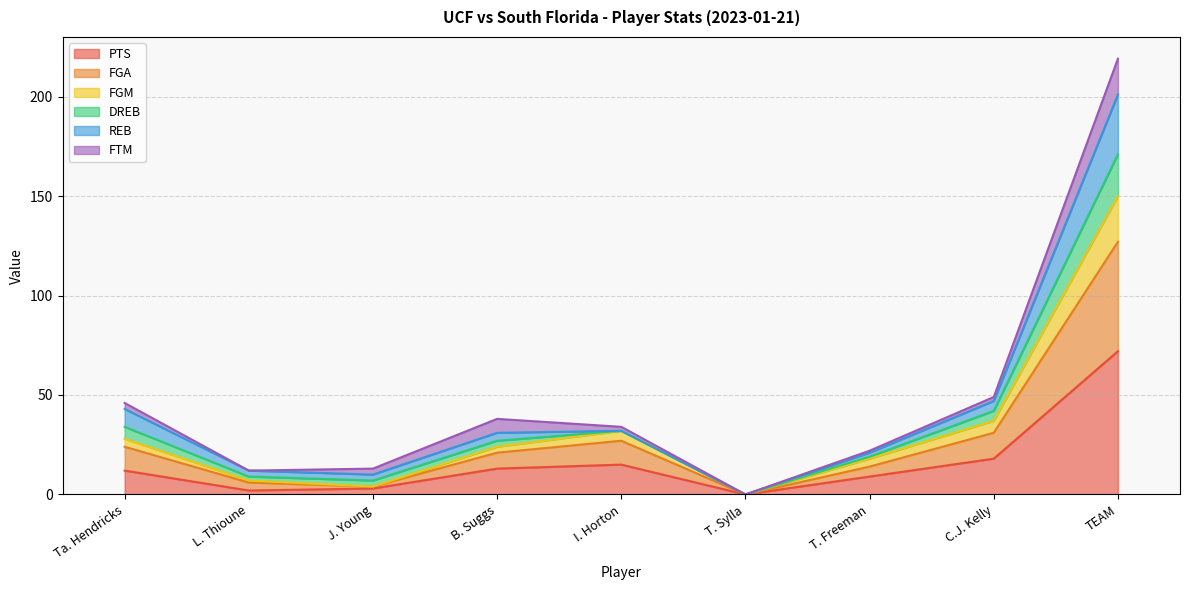

At which category is the sum across all series the highest?

TEAM